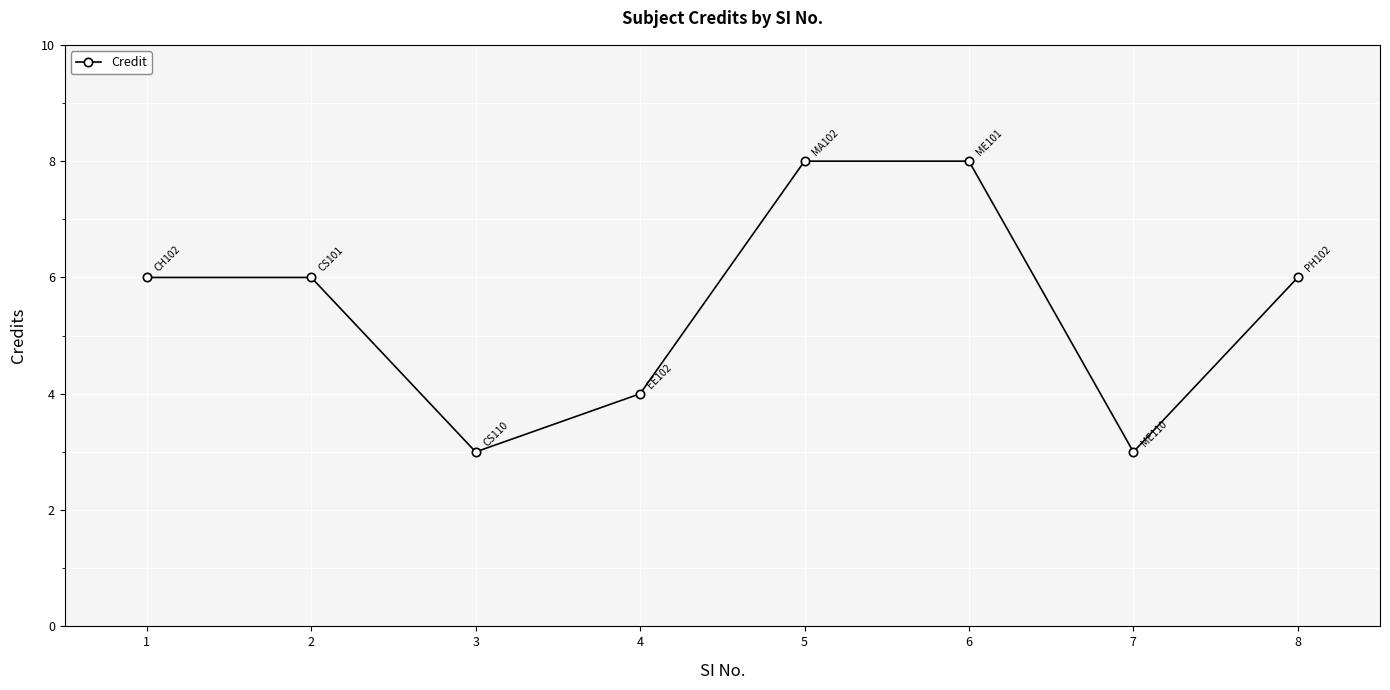

The chart shows a value of 3 at 3. True or false?

True